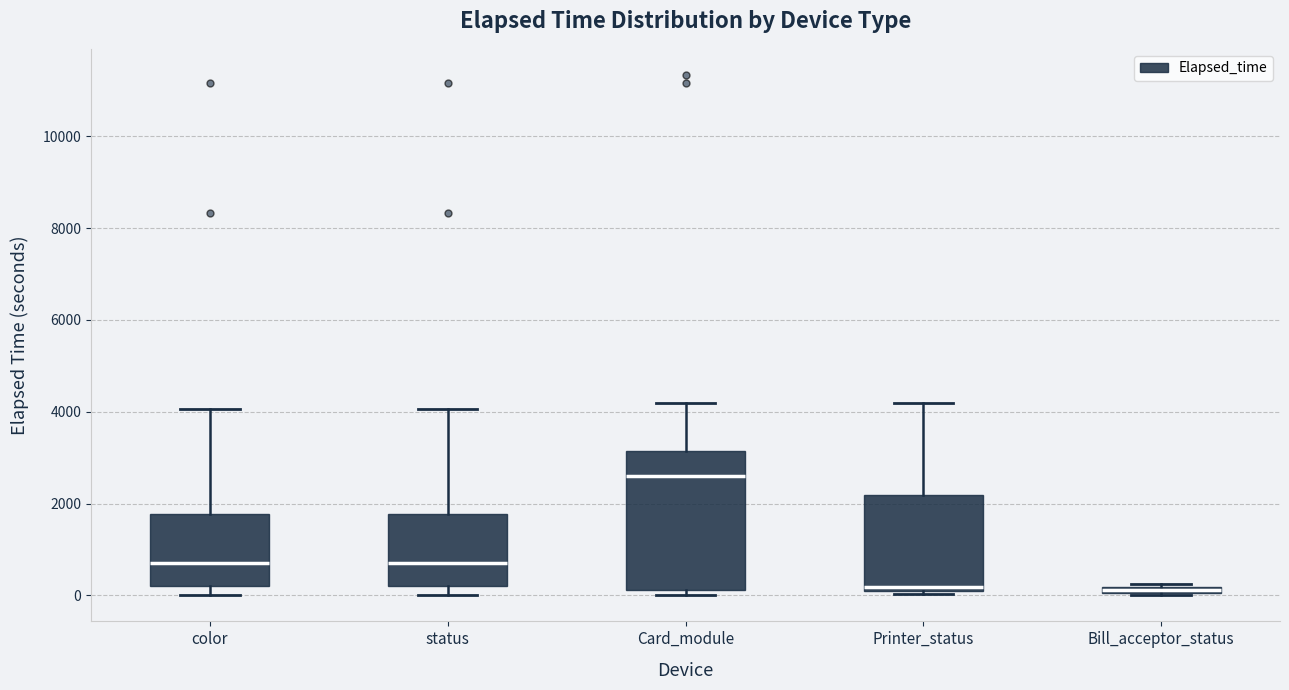

Where is the lower edge of the box for Bill_acceptor_status on the y-axis? The values are not printed on the chart, so give them approximately, as read against the axis.

0